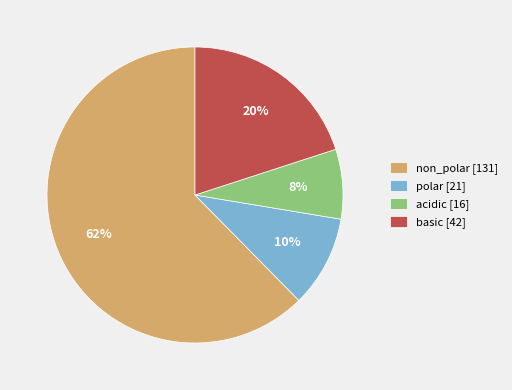

The acidic [16] slice represents 8% of the pie. True or false?

True